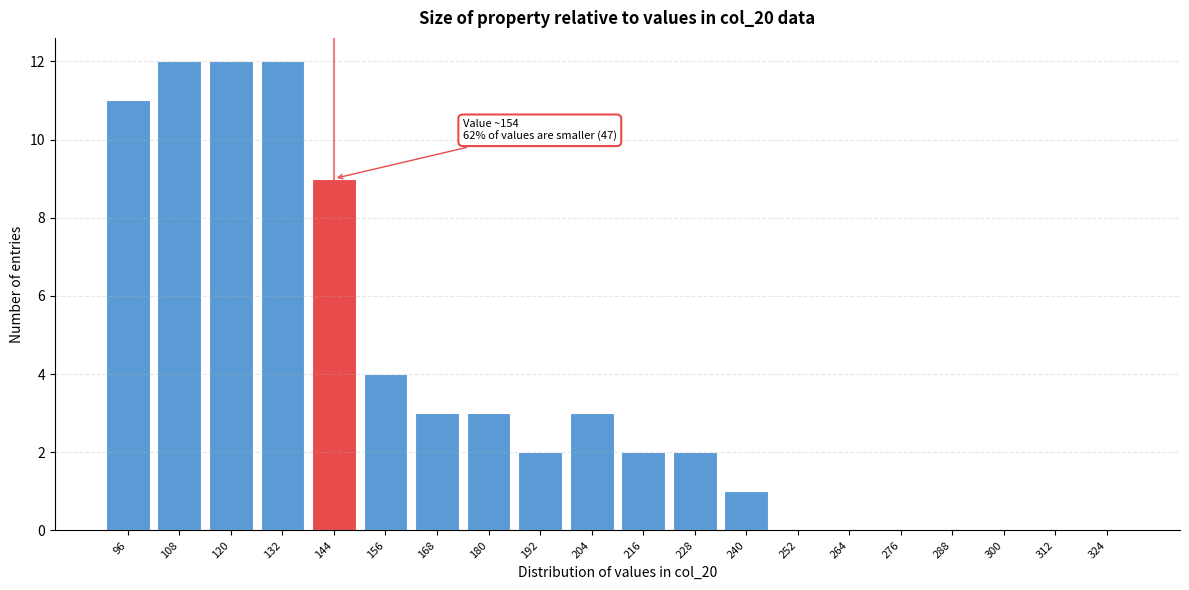

Reading right to left, what are all the values shown in this chart?

324=0	312=0	300=0	288=0	276=0	264=0	252=0	240=1	228=2	216=2	204=3	192=2	180=3	168=3	156=4	144=9	132=12	120=12	108=12	96=11